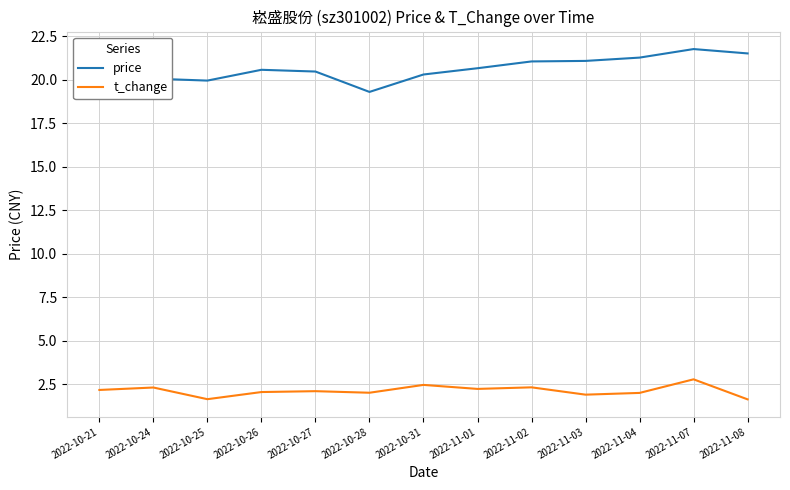

What is the smallest value displayed?

1.6